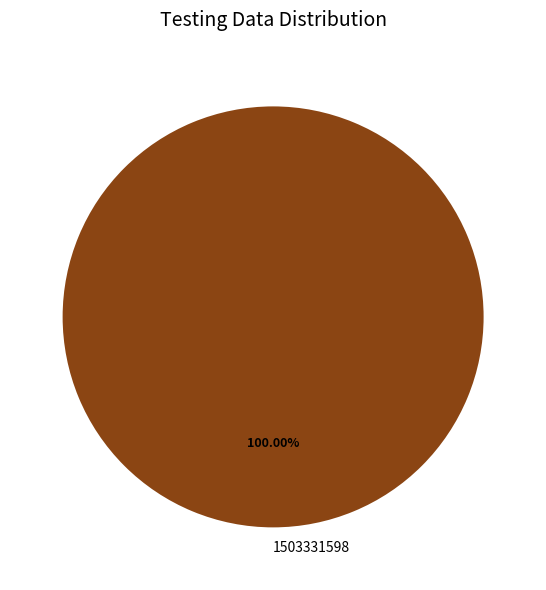

How many segments does this pie chart have?

1